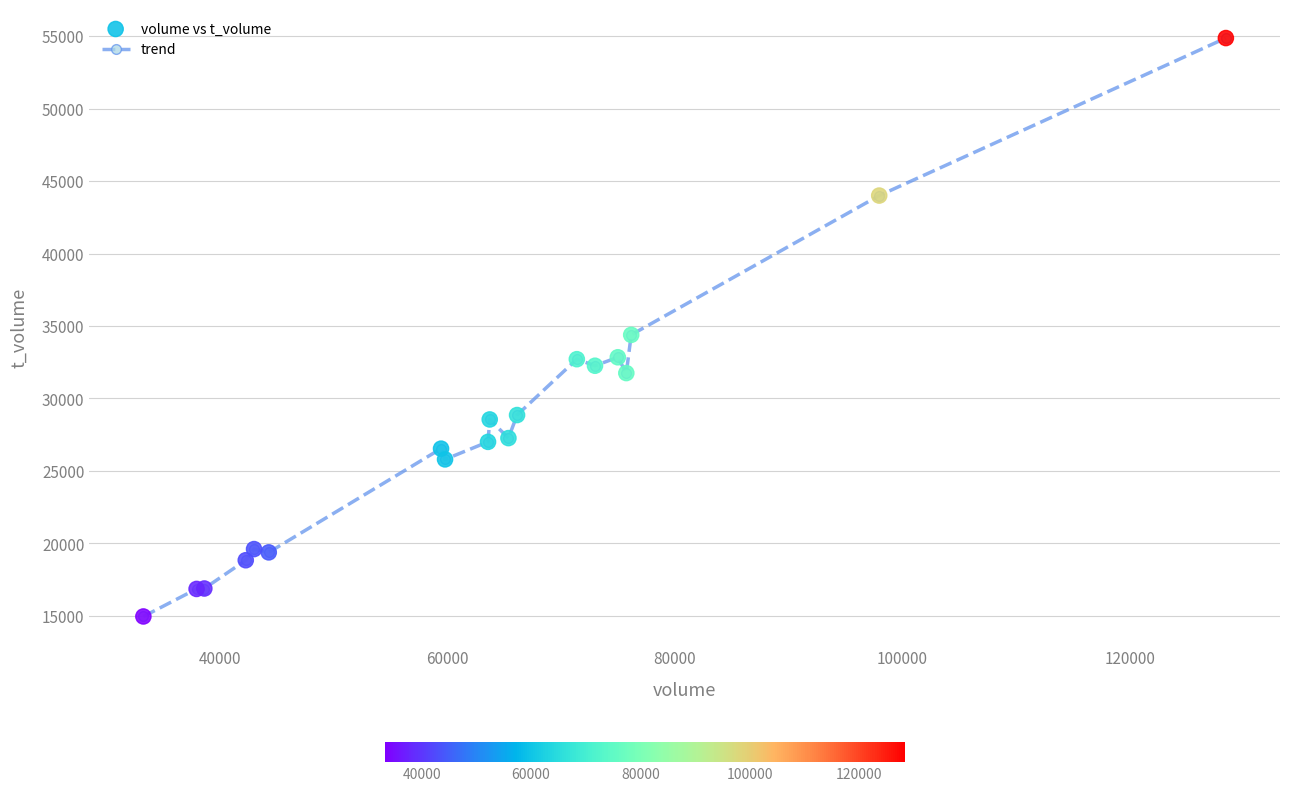

True or false: the data has more than 1 interior local peaks.

True